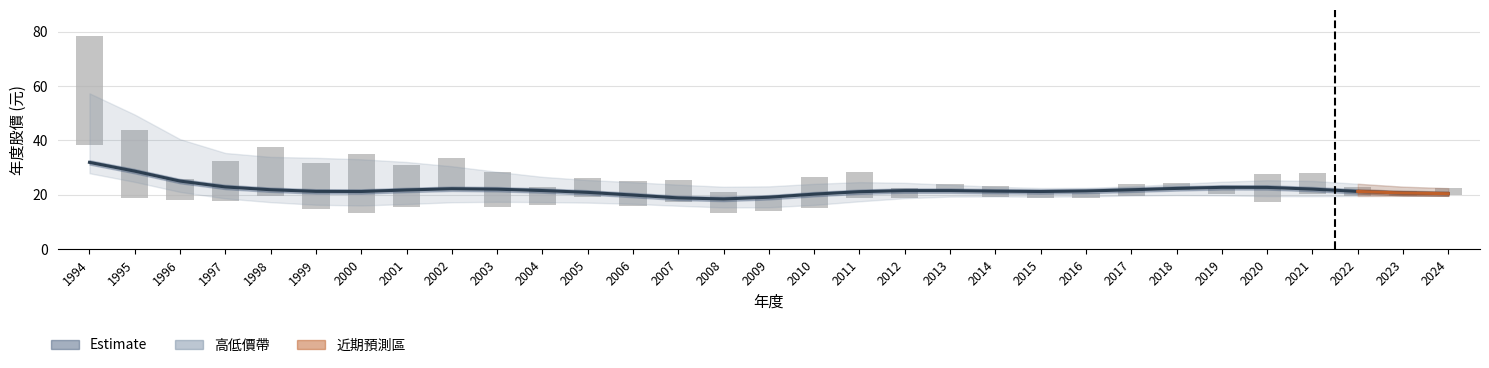

Reading left to right, transcribe all the data shown in this chart.

31.9	28.7	25.1	22.9	21.9	21.3	21.2	21.8	22.3	22.1	21.6	20.9	19.9	18.9	18.5	19.1	20.3	21.2	21.6	21.6	21.4	21.2	21.4	21.9	22.4	22.8	22.7	22.1	21.3	20.7	20.4